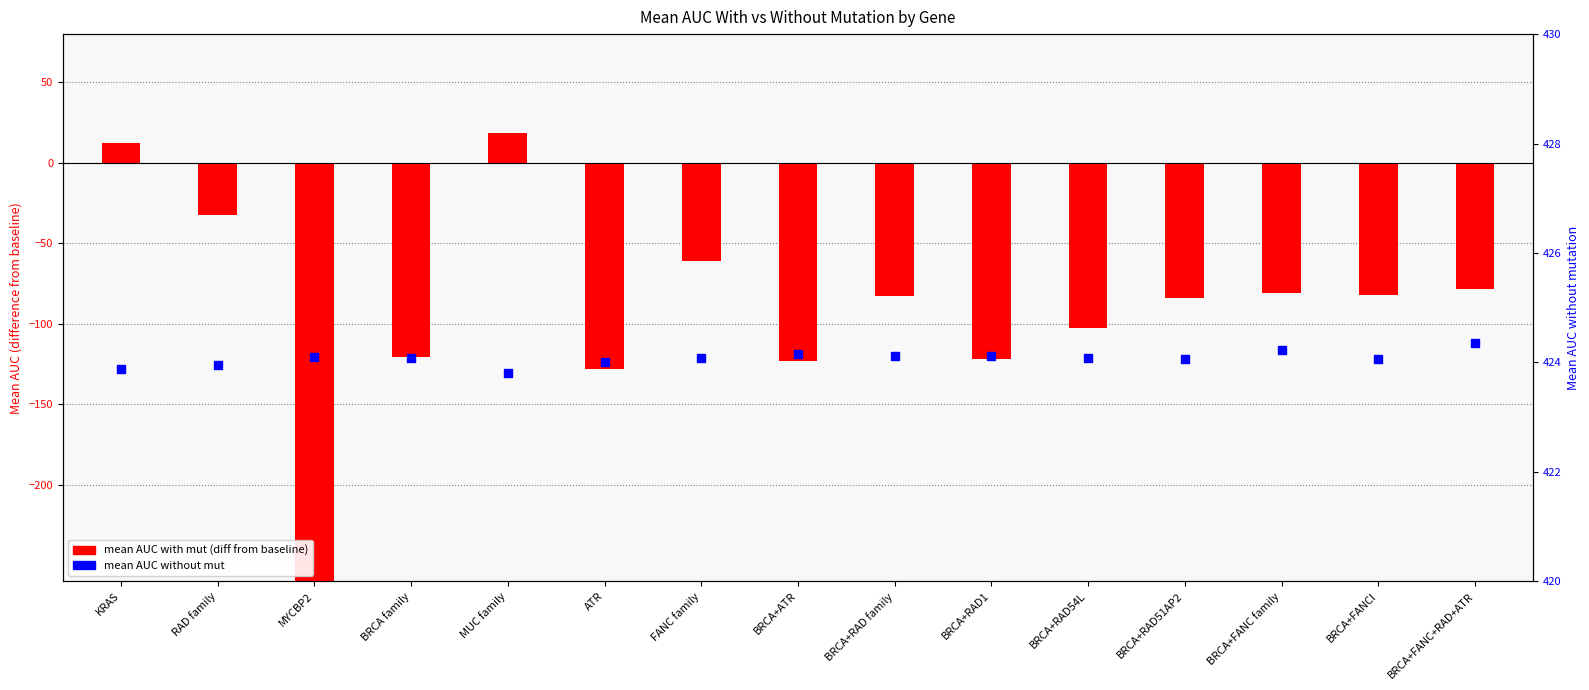

At which category is the sum across all series the highest?

MUC family